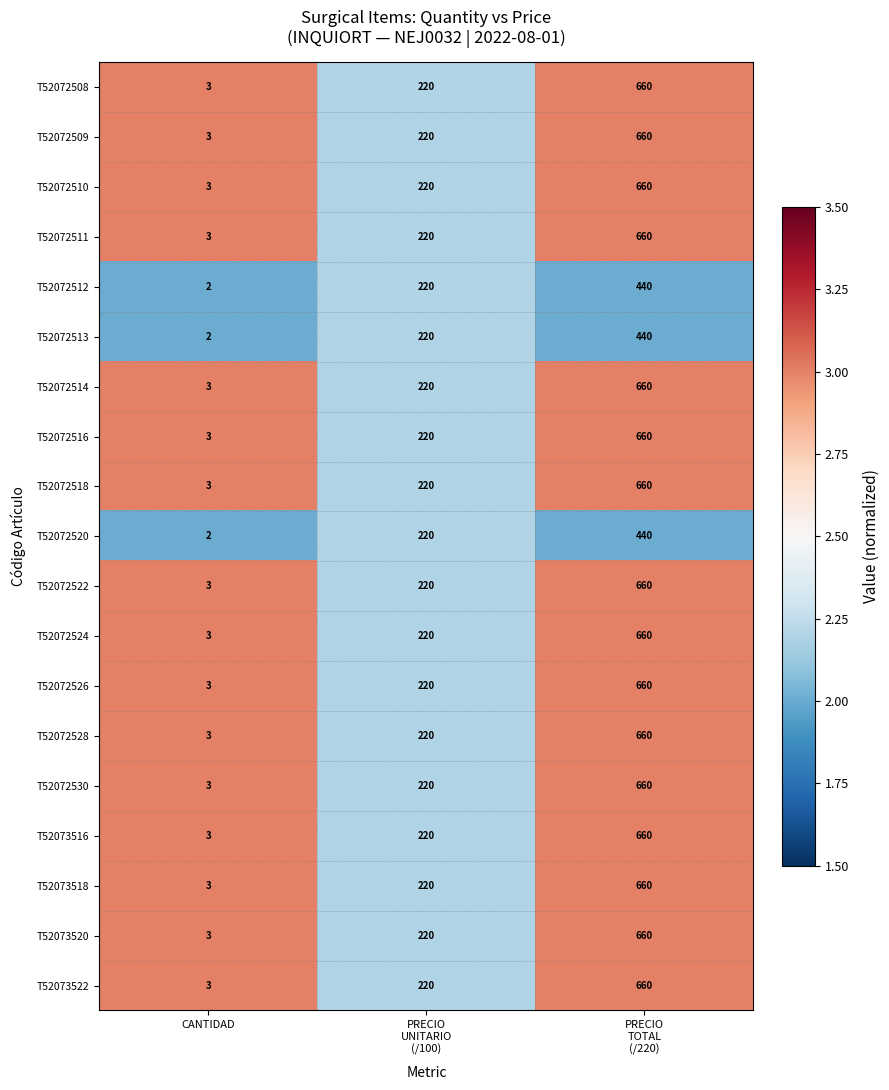

What is the total value across all series at PRECIO
UNITARIO
(/100)?

4180